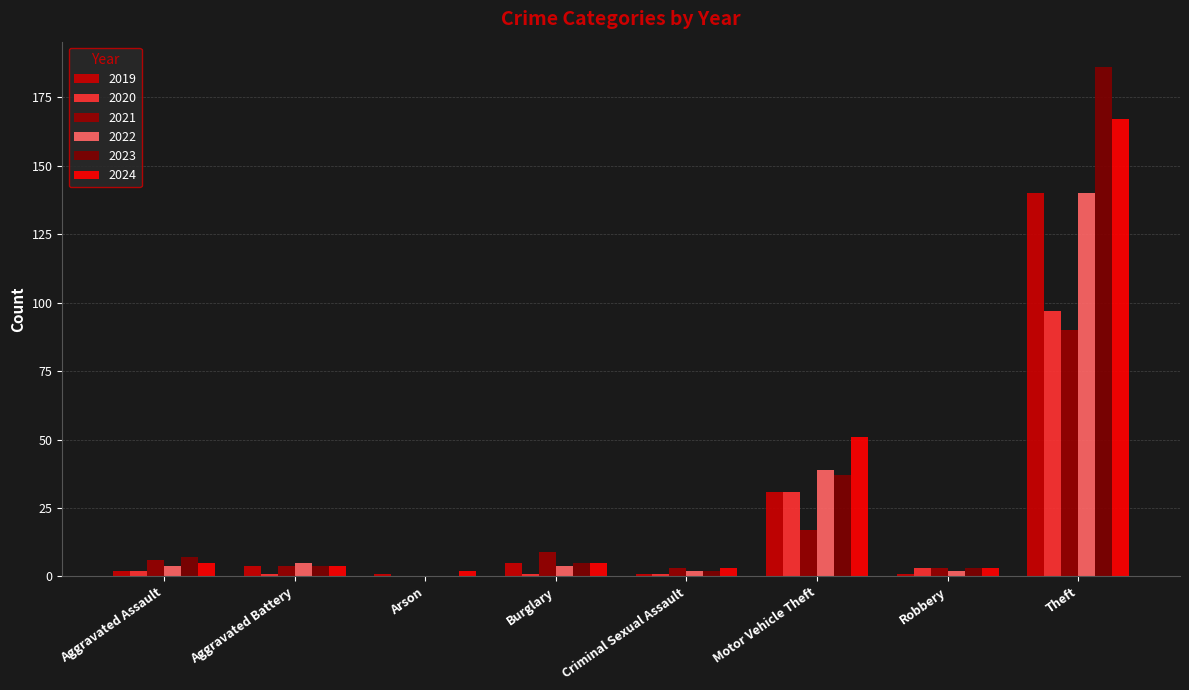

Reading right to left, extract all data points from this chart.

2019: Theft=140	Robbery=1	Motor Vehicle Theft=31	Criminal Sexual Assault=1	Burglary=5	Arson=1	Aggravated Battery=4	Aggravated Assault=2
2020: Theft=97	Robbery=3	Motor Vehicle Theft=31	Criminal Sexual Assault=1	Burglary=1	Arson=0	Aggravated Battery=1	Aggravated Assault=2
2021: Theft=90	Robbery=3	Motor Vehicle Theft=17	Criminal Sexual Assault=3	Burglary=9	Arson=0	Aggravated Battery=4	Aggravated Assault=6
2022: Theft=140	Robbery=2	Motor Vehicle Theft=39	Criminal Sexual Assault=2	Burglary=4	Arson=0	Aggravated Battery=5	Aggravated Assault=4
2023: Theft=186	Robbery=3	Motor Vehicle Theft=37	Criminal Sexual Assault=2	Burglary=5	Arson=0	Aggravated Battery=4	Aggravated Assault=7
2024: Theft=167	Robbery=3	Motor Vehicle Theft=51	Criminal Sexual Assault=3	Burglary=5	Arson=2	Aggravated Battery=4	Aggravated Assault=5